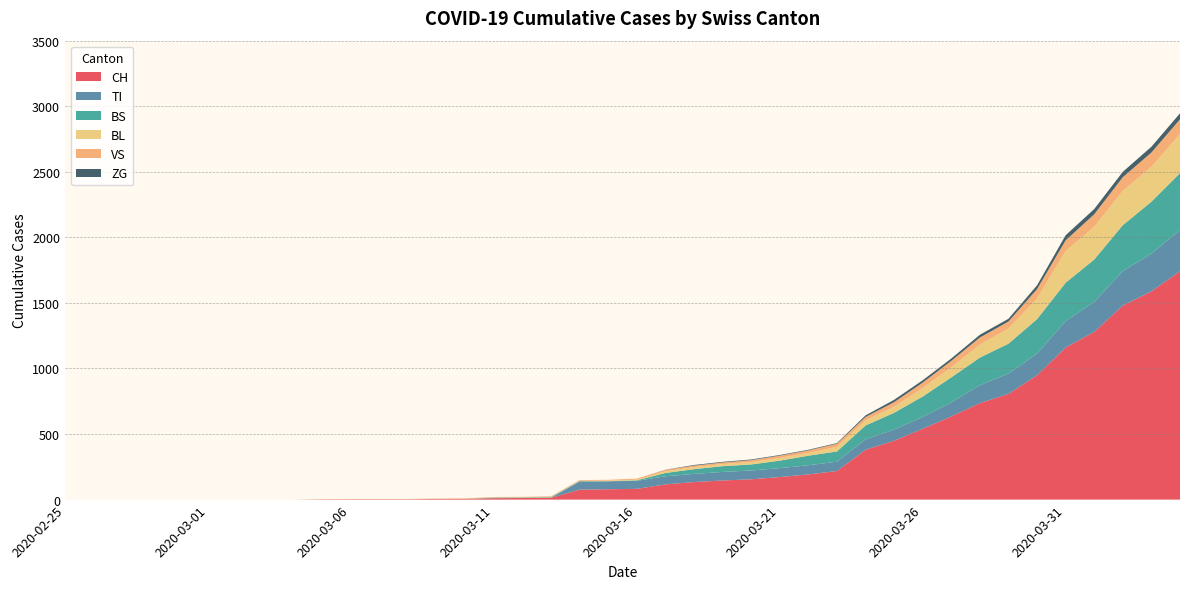

Reading right to left, what are all the values shown in this chart?

CH: 2020-04-04=1742	2020-04-03=1588	2020-04-02=1480	2020-04-01=1279	2020-03-31=1160	2020-03-30=948	2020-03-29=806	2020-03-28=736	2020-03-27=634	2020-03-26=540	2020-03-25=449	2020-03-24=380	2020-03-23=218	2020-03-22=192	2020-03-21=172	2020-03-20=155	2020-03-19=146	2020-03-18=134	2020-03-17=116	2020-03-16=82	2020-03-15=79	2020-03-14=76	2020-03-13=14	2020-03-12=12	2020-03-11=11	2020-03-10=6	2020-03-09=5	2020-03-08=3	2020-03-07=3	2020-03-06=3	2020-03-05=2	2020-03-04=0	2020-03-03=0	2020-03-02=0	2020-03-01=0	2020-02-29=0	2020-02-28=0	2020-02-27=0	2020-02-26=0	2020-02-25=0
TI: 2020-04-04=314	2020-04-03=287	2020-04-02=263	2020-04-01=229	2020-03-31=202	2020-03-30=165	2020-03-29=155	2020-03-28=136	2020-03-27=107	2020-03-26=91	2020-03-25=85	2020-03-24=80	2020-03-23=71	2020-03-22=70	2020-03-21=68	2020-03-20=67	2020-03-19=65	2020-03-18=62	2020-03-17=62	2020-03-16=61	2020-03-15=61	2020-03-14=61	2020-03-13=0	2020-03-12=0	2020-03-11=0	2020-03-10=0	2020-03-09=0	2020-03-08=0	2020-03-07=0	2020-03-06=0	2020-03-05=0	2020-03-04=0	2020-03-03=0	2020-03-02=0	2020-03-01=0	2020-02-29=0	2020-02-28=0	2020-02-27=0	2020-02-26=0	2020-02-25=0
BS: 2020-04-04=434	2020-04-03=397	2020-04-02=350	2020-04-01=323	2020-03-31=292	2020-03-30=263	2020-03-29=228	2020-03-28=211	2020-03-27=191	2020-03-26=155	2020-03-25=128	2020-03-24=105	2020-03-23=78	2020-03-22=73	2020-03-21=57	2020-03-20=46	2020-03-19=44	2020-03-18=36	2020-03-17=25	2020-03-16=4	2020-03-15=0	2020-03-14=4	2020-03-13=4	2020-03-12=4	2020-03-11=4	2020-03-10=0	2020-03-09=0	2020-03-08=0	2020-03-07=0	2020-03-06=0	2020-03-05=0	2020-03-04=0	2020-03-03=0	2020-03-02=0	2020-03-01=0	2020-02-29=0	2020-02-28=0	2020-02-27=0	2020-02-26=0	2020-02-25=0
BL: 2020-04-04=298	2020-04-03=266	2020-04-02=262	2020-04-01=249	2020-03-31=242	2020-03-30=158	2020-03-29=115	2020-03-28=100	2020-03-27=76	2020-03-26=65	2020-03-25=46	2020-03-24=40	2020-03-23=35	2020-03-22=21	2020-03-21=21	2020-03-20=18	2020-03-19=16	2020-03-18=16	2020-03-17=13	2020-03-16=5	2020-03-15=5	2020-03-14=2	2020-03-13=2	2020-03-12=2	2020-03-11=2	2020-03-10=2	2020-03-09=1	2020-03-08=0	2020-03-07=0	2020-03-06=0	2020-03-05=0	2020-03-04=0	2020-03-03=0	2020-03-02=0	2020-03-01=0	2020-02-29=0	2020-02-28=0	2020-02-27=0	2020-02-26=0	2020-02-25=0
VS: 2020-04-04=112	2020-04-03=109	2020-04-02=104	2020-04-01=96	2020-03-31=81	2020-03-30=71	2020-03-29=54	2020-03-28=53	2020-03-27=50	2020-03-26=41	2020-03-25=35	2020-03-24=25	2020-03-23=24	2020-03-22=19	2020-03-21=17	2020-03-20=15	2020-03-19=12	2020-03-18=11	2020-03-17=11	2020-03-16=8	2020-03-15=6	2020-03-14=6	2020-03-13=5	2020-03-12=3	2020-03-11=3	2020-03-10=2	2020-03-09=2	2020-03-08=2	2020-03-07=2	2020-03-06=2	2020-03-05=2	2020-03-04=0	2020-03-03=0	2020-03-02=0	2020-03-01=0	2020-02-29=0	2020-02-28=0	2020-02-27=0	2020-02-26=0	2020-02-25=0
ZG: 2020-04-04=46	2020-04-03=44	2020-04-02=41	2020-04-01=40	2020-03-31=39	2020-03-30=29	2020-03-29=21	2020-03-28=21	2020-03-27=18	2020-03-26=18	2020-03-25=18	2020-03-24=12	2020-03-23=5	2020-03-22=5	2020-03-21=5	2020-03-20=5	2020-03-19=5	2020-03-18=5	2020-03-17=1	2020-03-16=0	2020-03-15=0	2020-03-14=0	2020-03-13=0	2020-03-12=0	2020-03-11=0	2020-03-10=0	2020-03-09=0	2020-03-08=0	2020-03-07=0	2020-03-06=0	2020-03-05=0	2020-03-04=0	2020-03-03=0	2020-03-02=0	2020-03-01=0	2020-02-29=0	2020-02-28=0	2020-02-27=0	2020-02-26=0	2020-02-25=0